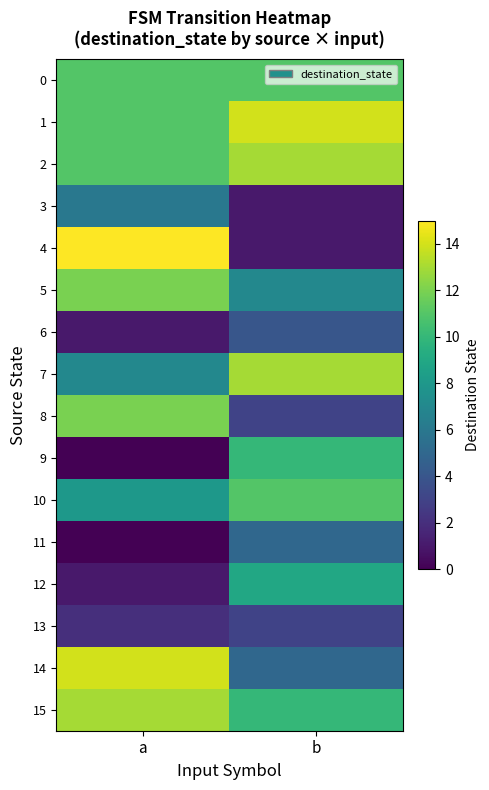

What is the total value across all series at a?

124